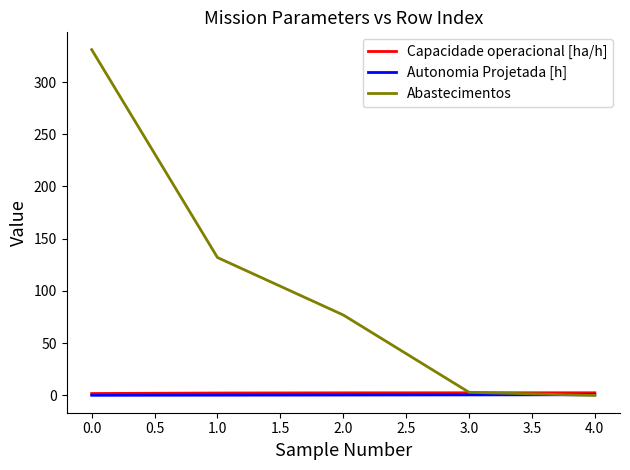

How many values in the Abastecimentos series are below 77?

2